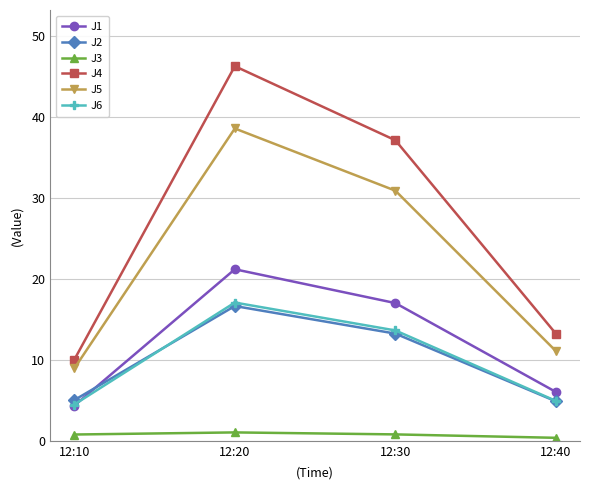

True or false: J3 has a value of 0.8 at 12:30.

True